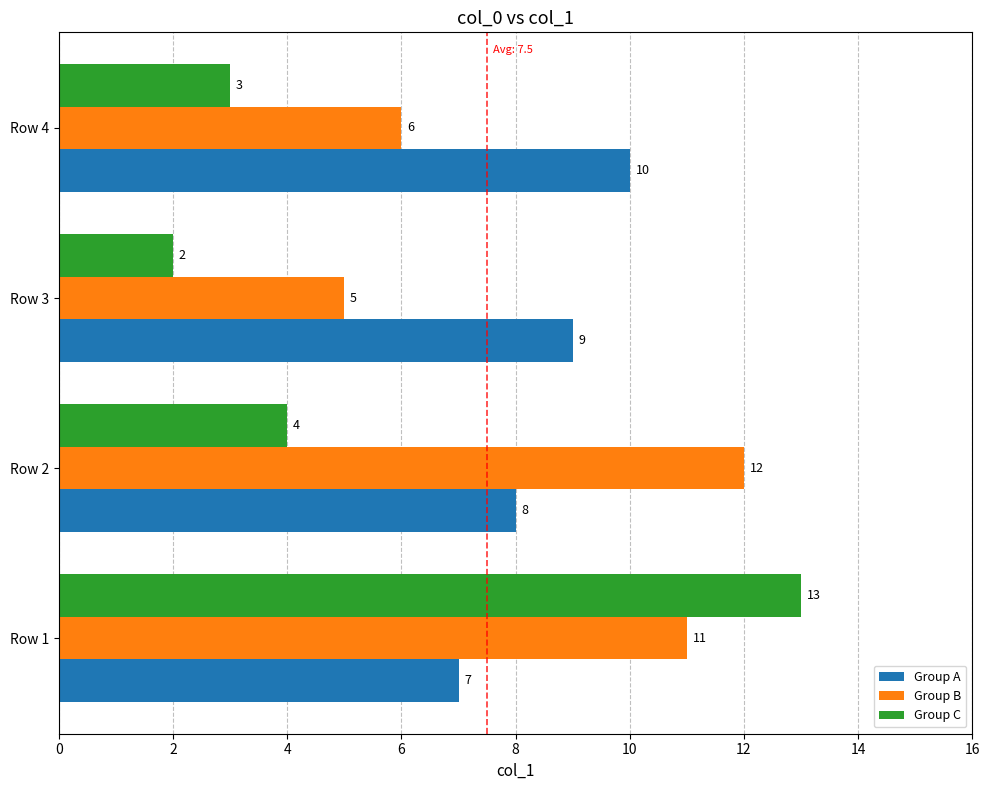

What is the difference between the maximum and minimum values in the Group A series?

3